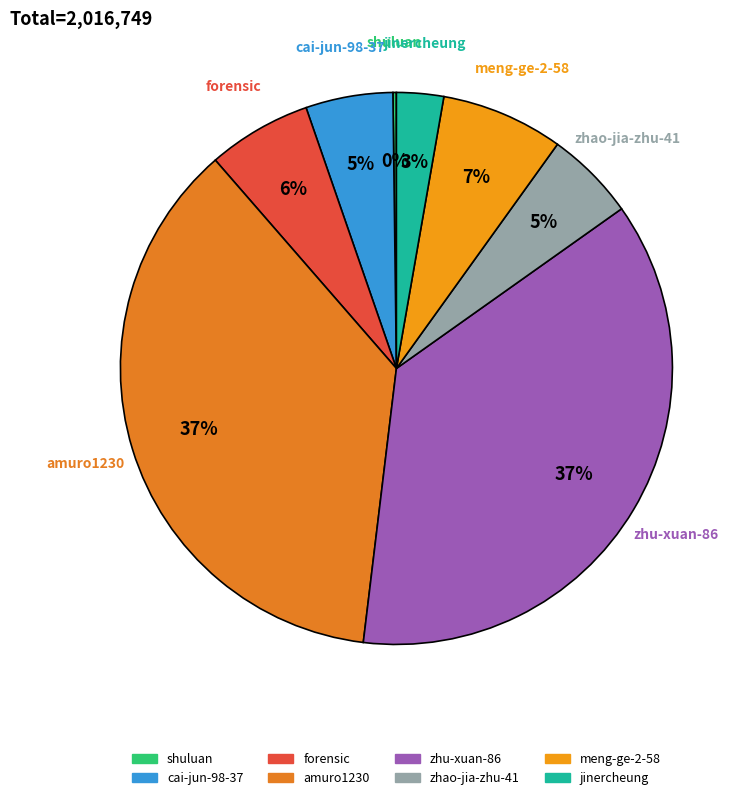

Does any single category account for the majority?

No